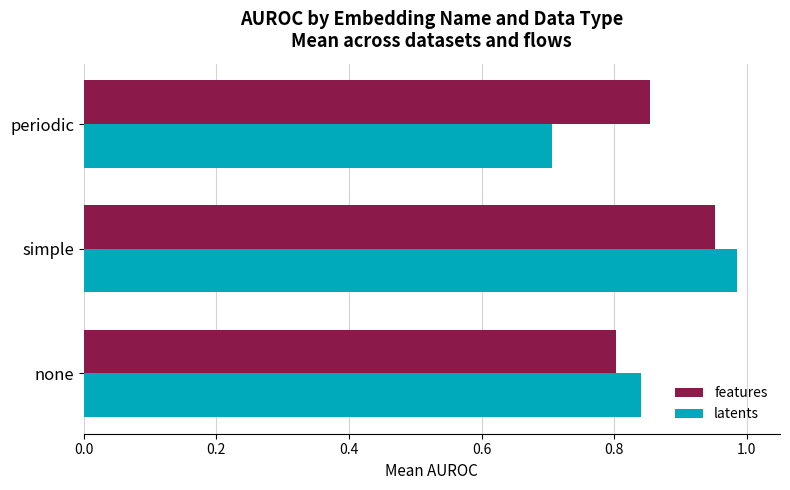

The latents series shows 0.5 at none. True or false?

False